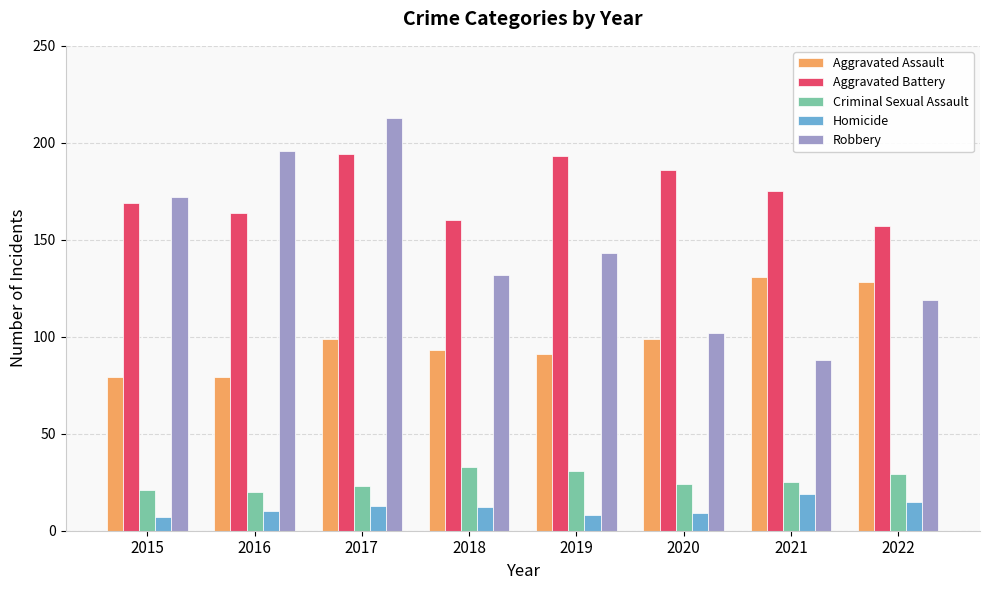

Is the value of Homicide at 2018 greater than the value of Aggravated Assault at 2020?

No